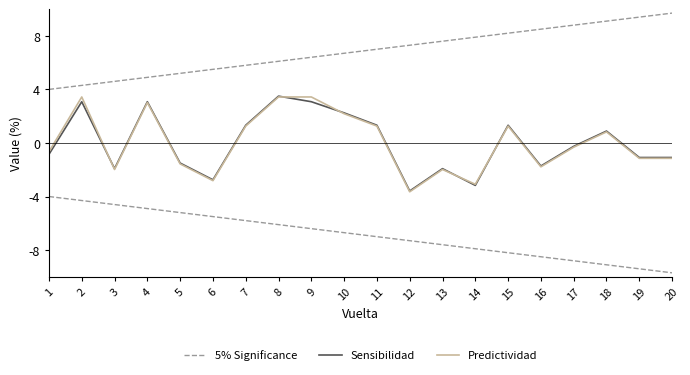

How many interior local peaks does the Sensibilidad series have?

6